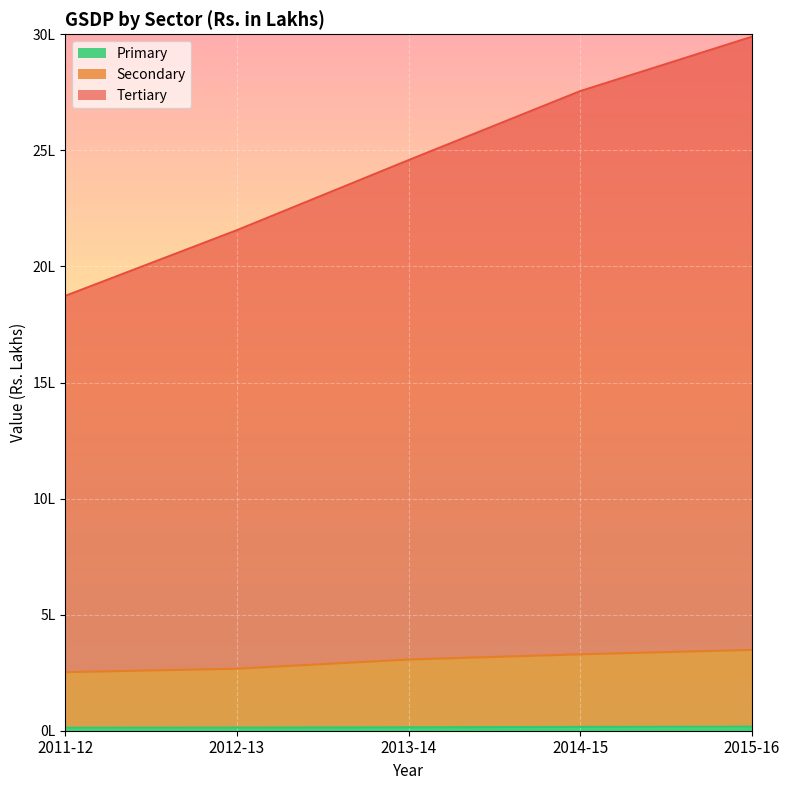

At which label is Tertiary closest to 2431211?

2013-14